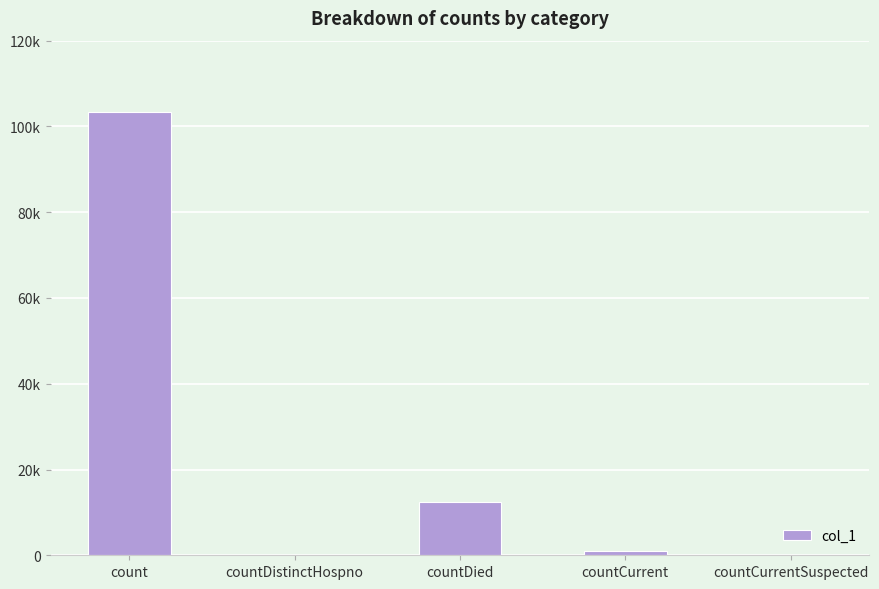

The value at count is 31160. True or false?

False